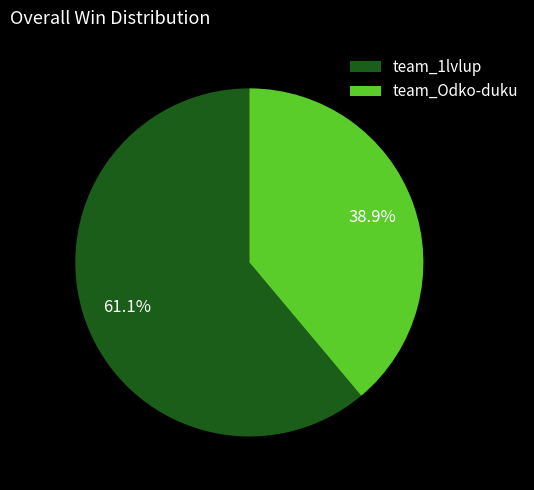

Does team_Odko-duku represent more than half of the total?

No